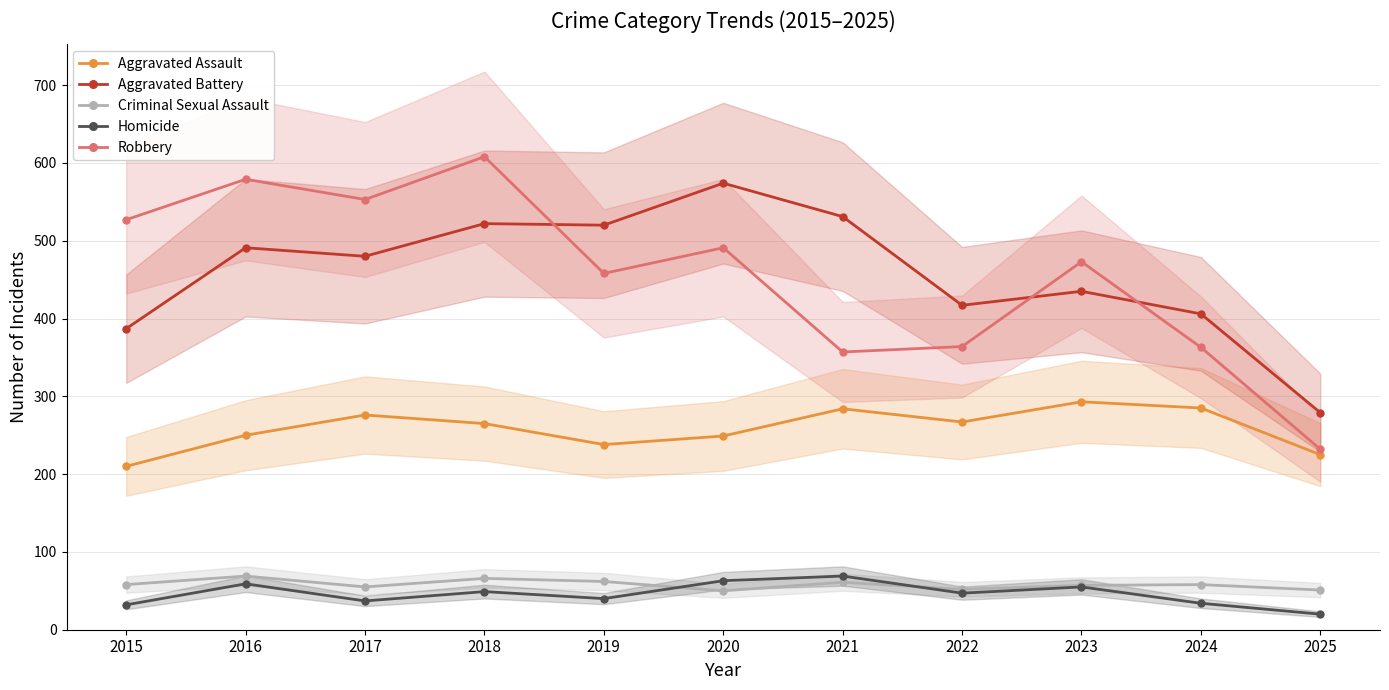

Is the value of Criminal Sexual Assault at 2020 greater than the value of Aggravated Battery at 2020?

No